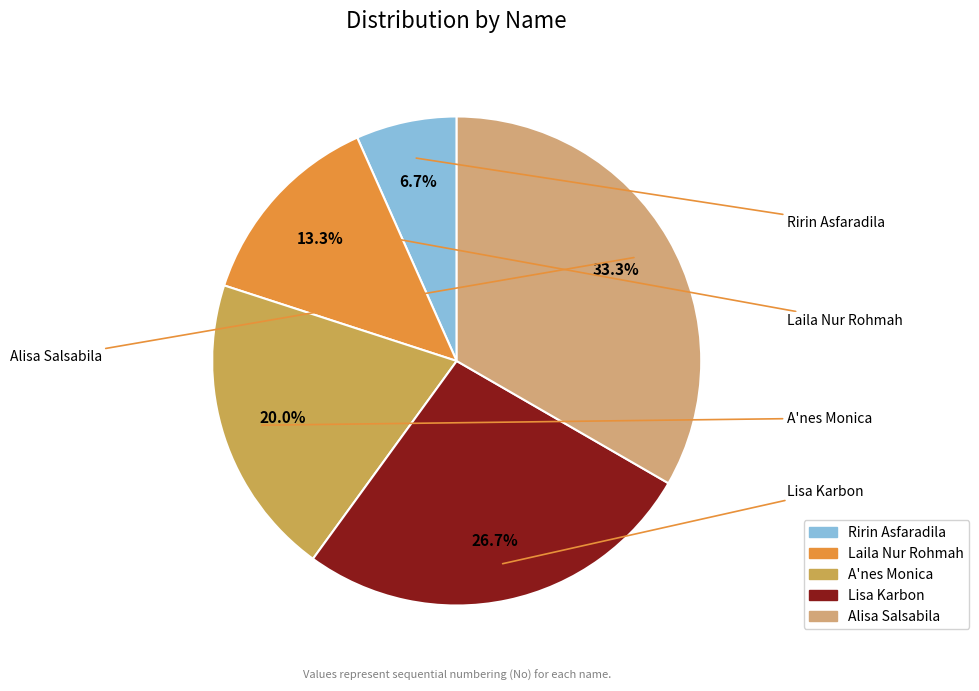

To the nearest percent, what portion does A'nes Monica represent?

20%